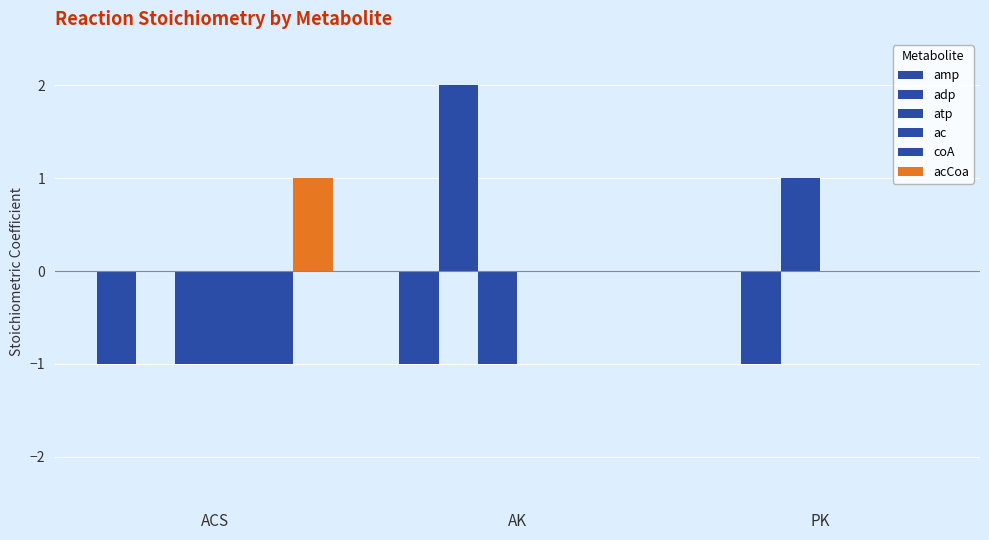

What is the difference between the maximum and second lowest values in the adp series?

2